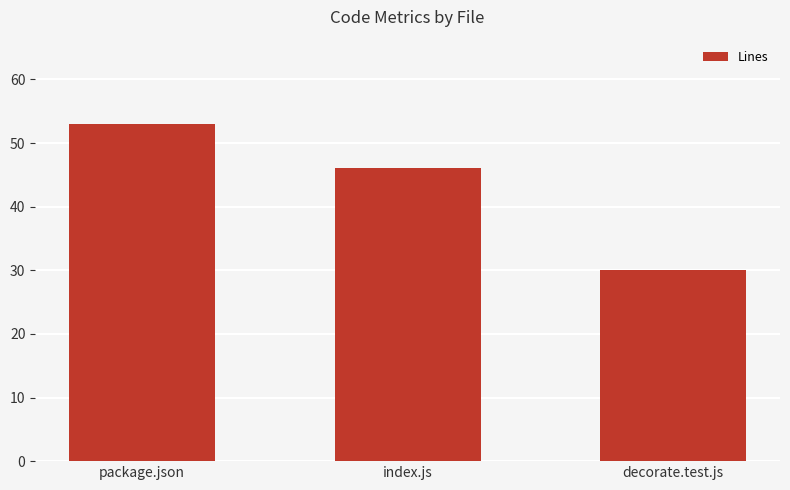

What is the value of the 3rd bar from the left?

30